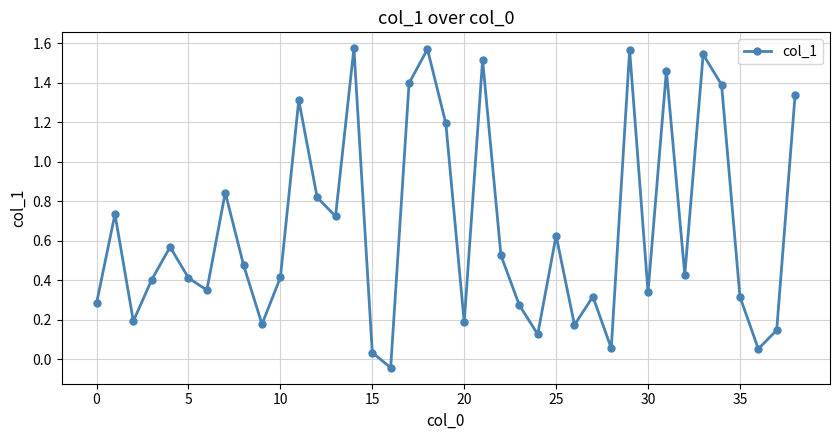

What is the sum of all values?

25.8